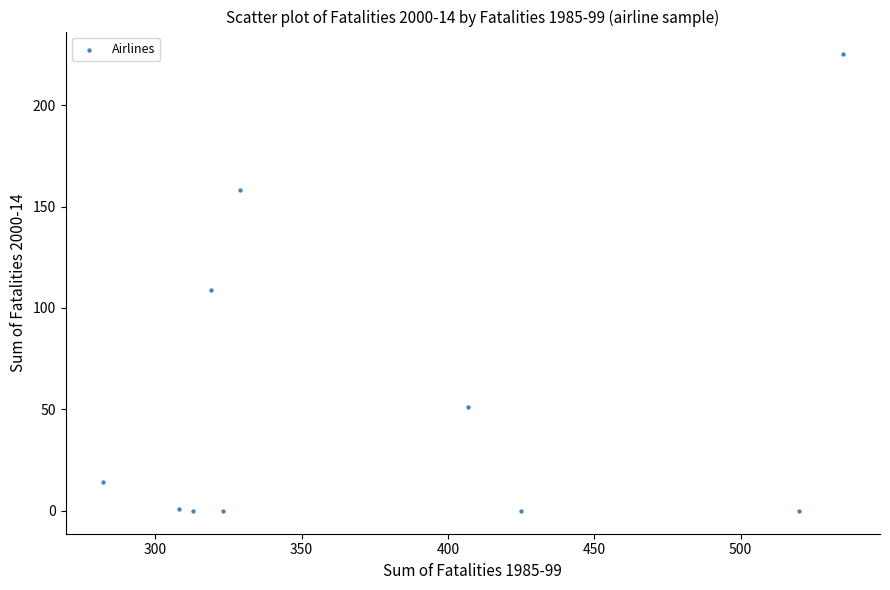

What Y value in the scatter plot is closest to 112?

109